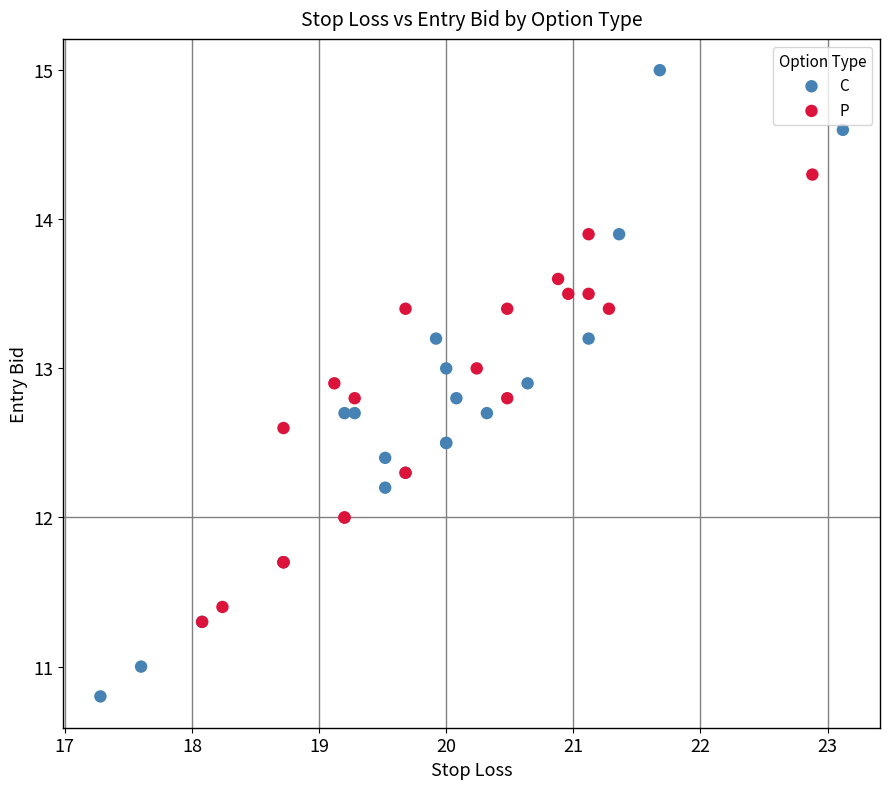

Which series has the largest Y range (max minus min)?

C